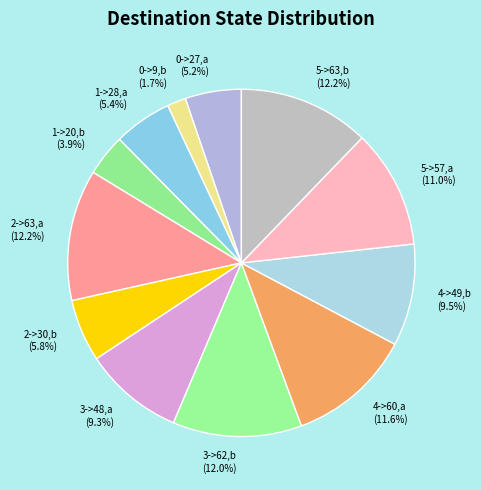

Which has a higher value, 1->28,a (5.4%) or 0->9,b (1.7%)?

1->28,a (5.4%)